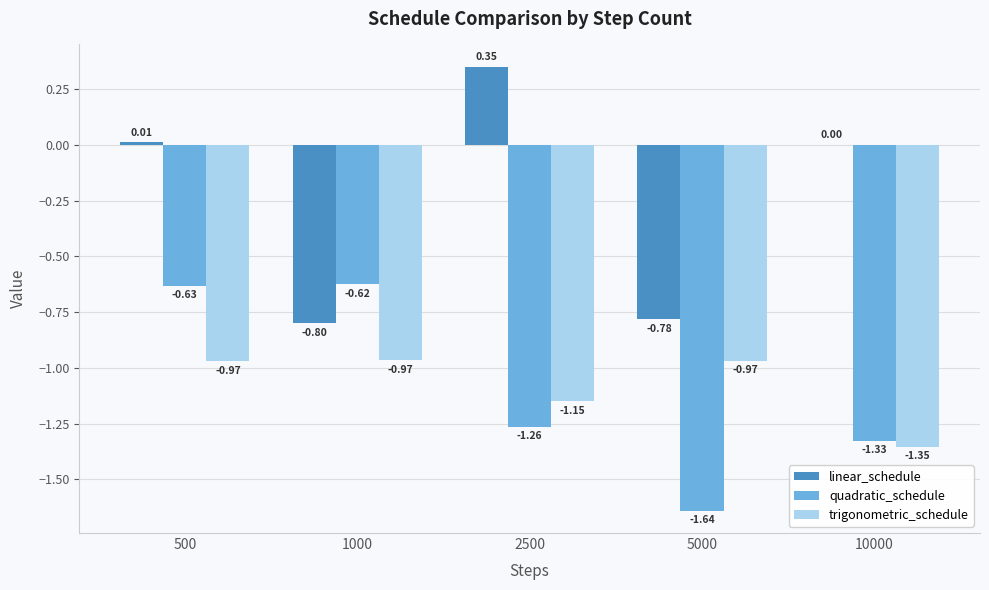

What is the sum of all linear_schedule values?

-1.2